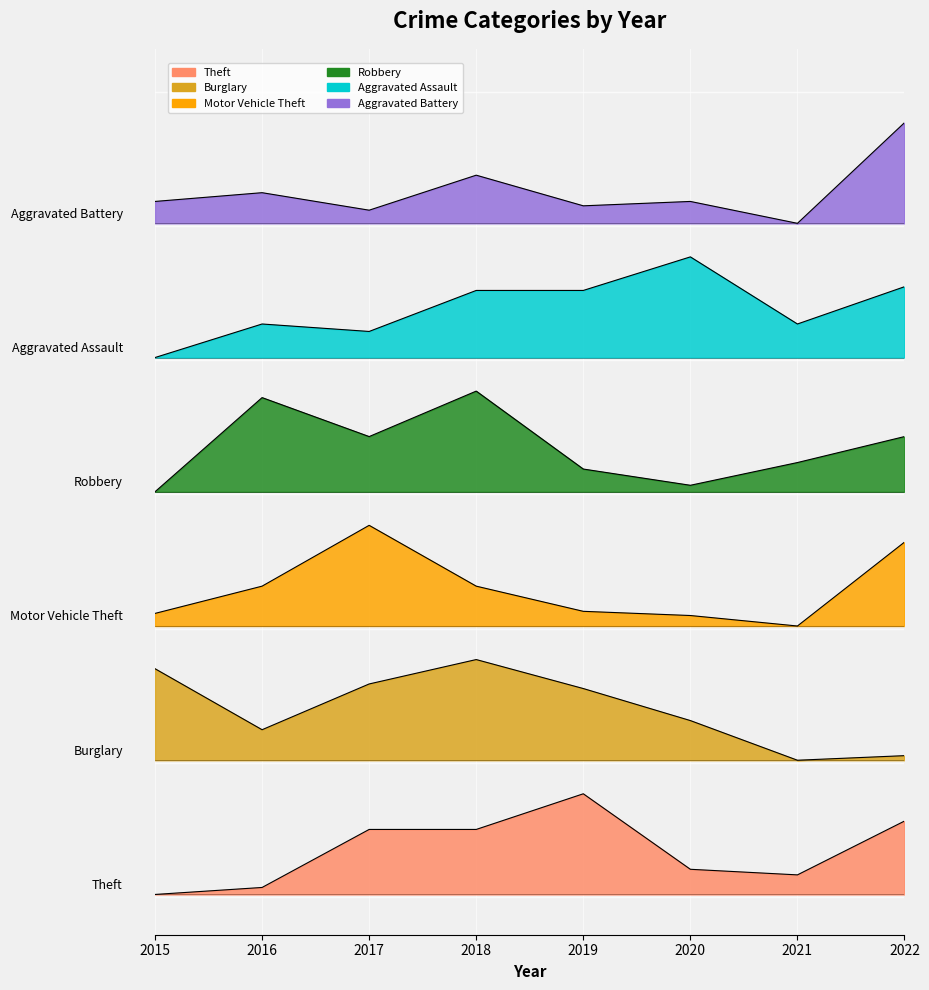

Is it true that Theft equals 0.7 at 2017?

False